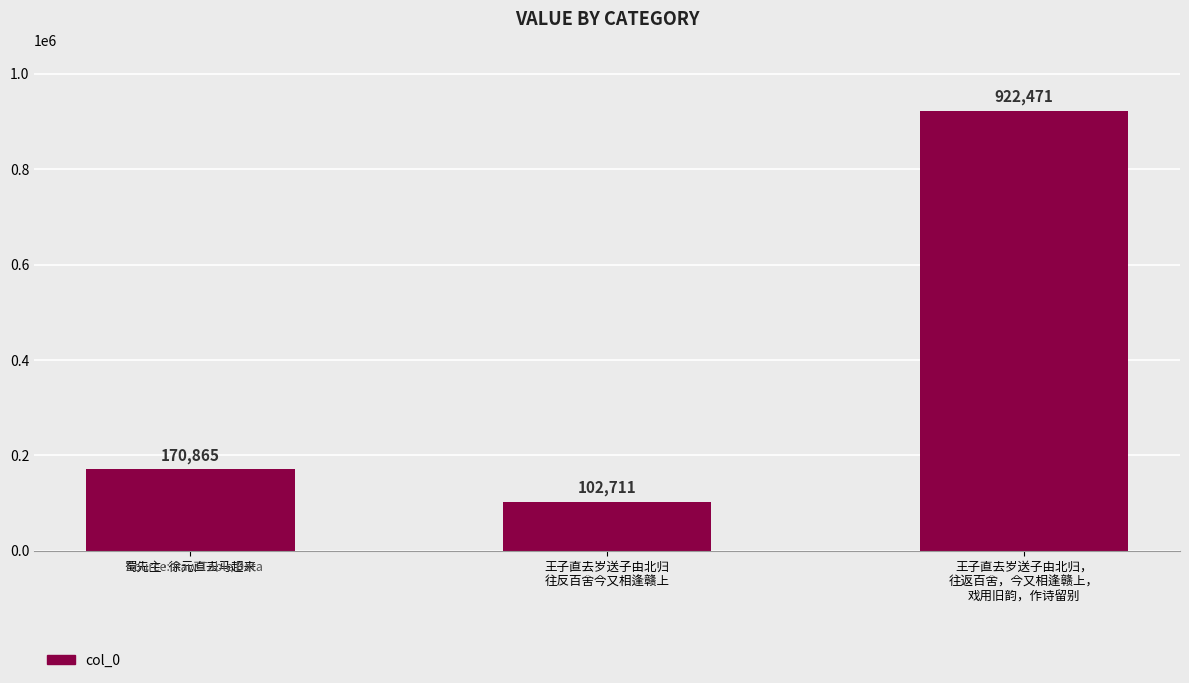

Is it true that the value at 王子直去岁送子由北归，
往返百舍，今又相逢赣上，
戏用旧韵，作诗留别 is 922471?

True